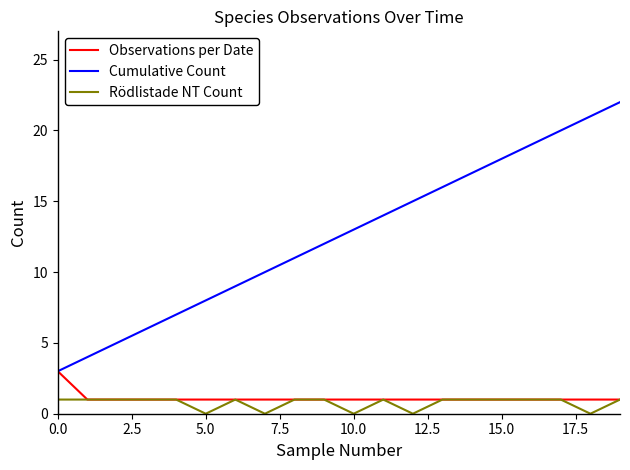

Rank the series by their maximum value, from lowest to highest.

Rödlistade NT Count, Observations per Date, Cumulative Count